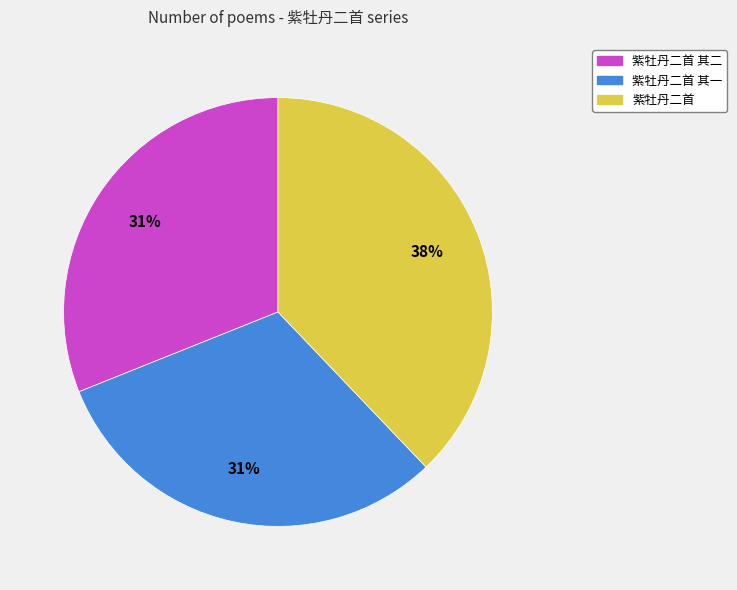

Does any single category account for the majority?

No